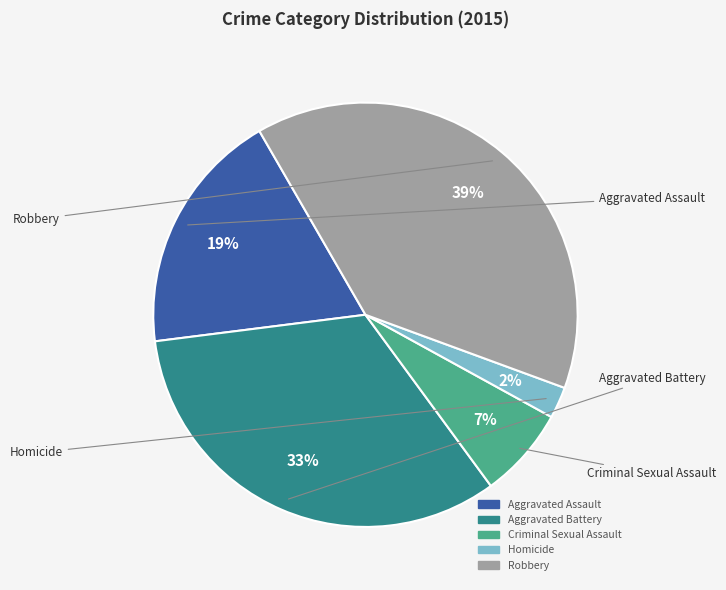

How many segments does this pie chart have?

5